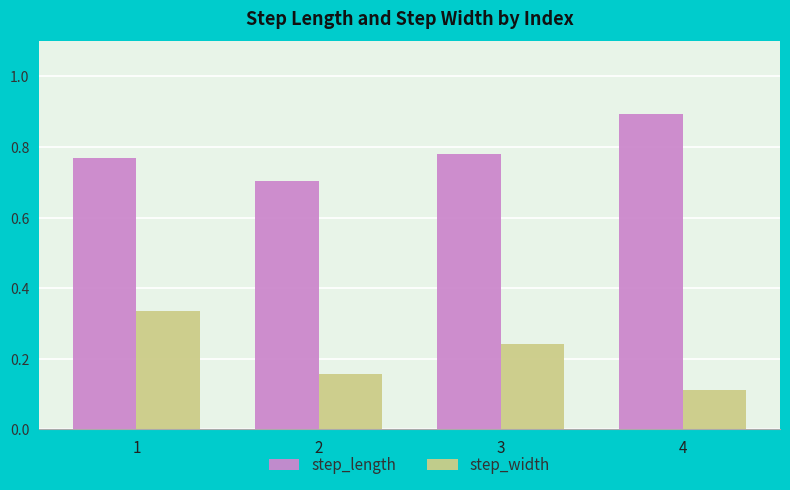

Is the value of step_length at 2 greater than the value of step_width at 3?

Yes